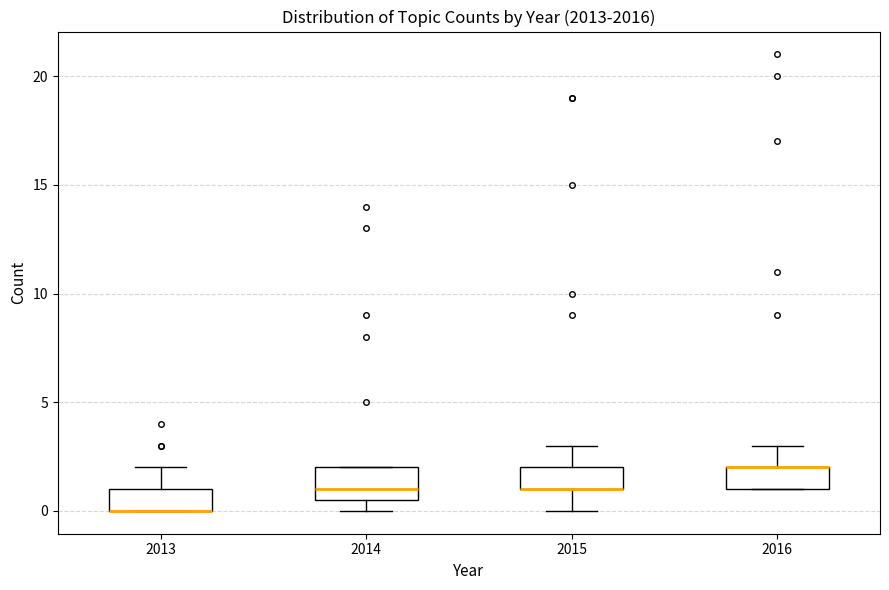

Reading left to right, read every box against the y-axis: the position of its median line, the range the box covers, and the ends of its whiskers. The values are not printed on the chart, so give them approximately, as read against the axis.

2013: median 0.0 (drawn on the box's lower edge), box 0.0 to 1.0, whiskers 0.0 to 2.0
2014: median 1.0, box 0.5 to 2.0, whiskers 0.0 to 2.0
2015: median 1.0 (drawn on the box's lower edge), box 1.0 to 2.0, whiskers 0.0 to 3.0
2016: median 2.0 (drawn on the box's upper edge), box 1.0 to 2.0, whiskers 1.0 to 3.0